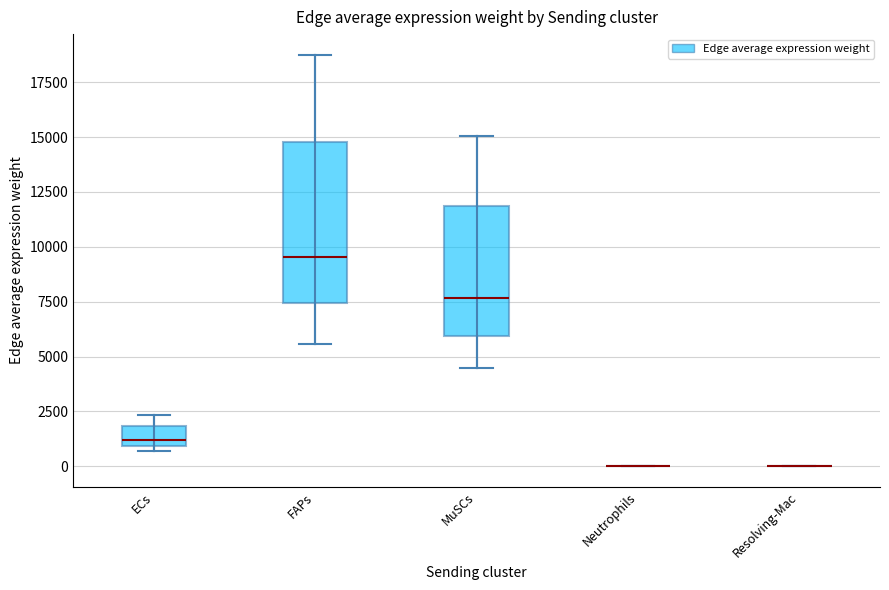

Reading left to right, transcribe this box plot: for each box, give where its median line is, the range the box spans, and where its two whiskers end, as read against the y-axis. The values are not printed on the chart, so give them approximately, as read against the axis.

ECs: median 1000 (just above the box's lower edge), box 1000 to 2000, whiskers 500 to 2500
FAPs: median 9500, box 7500 to 15000, whiskers 5500 to 19000
MuSCs: median 7500, box 6000 to 12000, whiskers 4500 to 15000
Neutrophils: box collapsed to a line at 0, whiskers 0 to 0
Resolving-Mac: box collapsed to a line at 0, whiskers 0 to 0